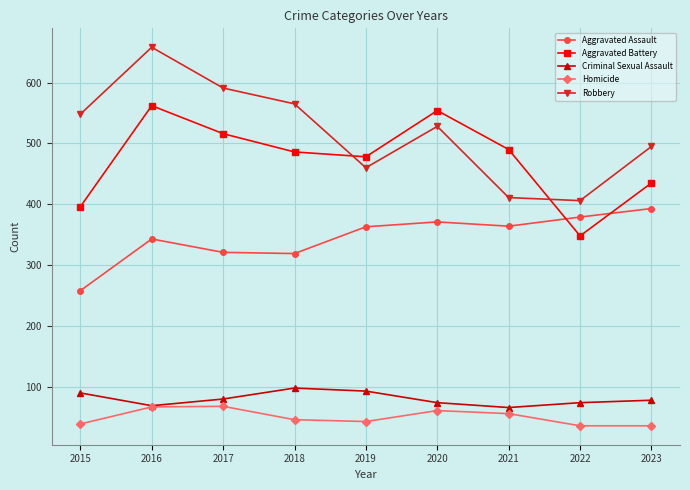

What is the value of the Robbery point at the 5th from the left?

460